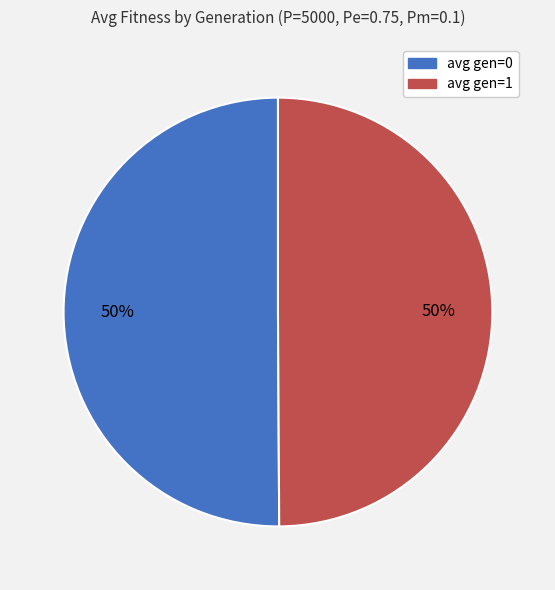

What is the ratio of the value at avg gen=0 to the value at avg gen=1?

1.0